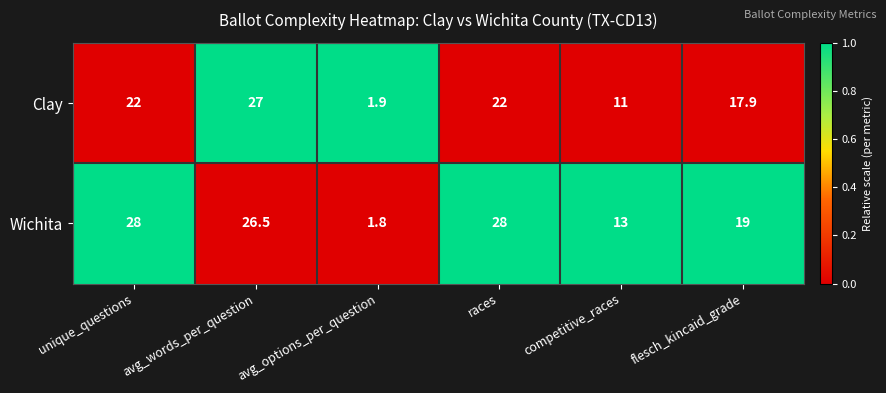

What is the greatest value displayed?

28.0